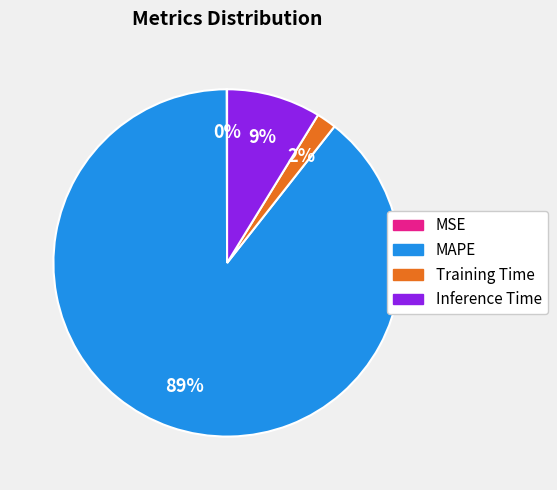

Is it true that Inference Time is 1% of the pie?

False